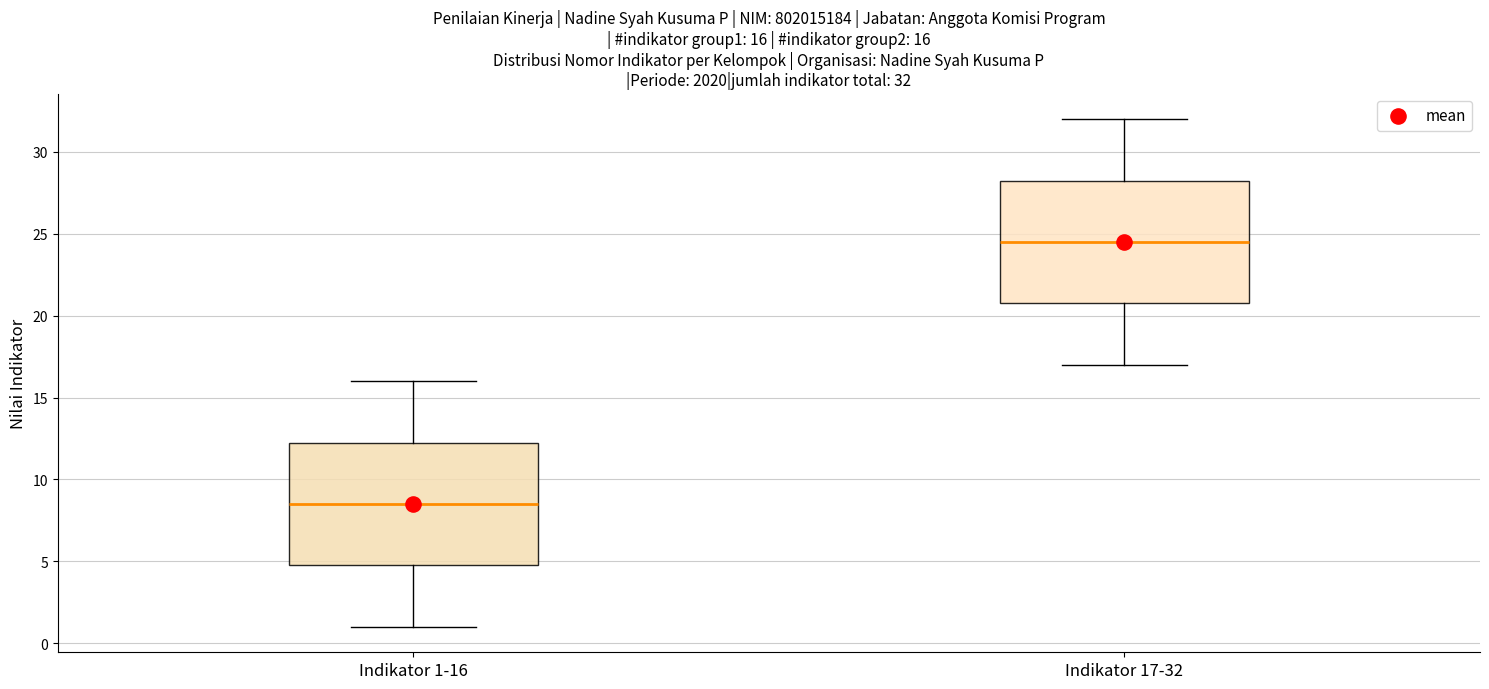

Which box's median line is the highest?

Indikator 17-32